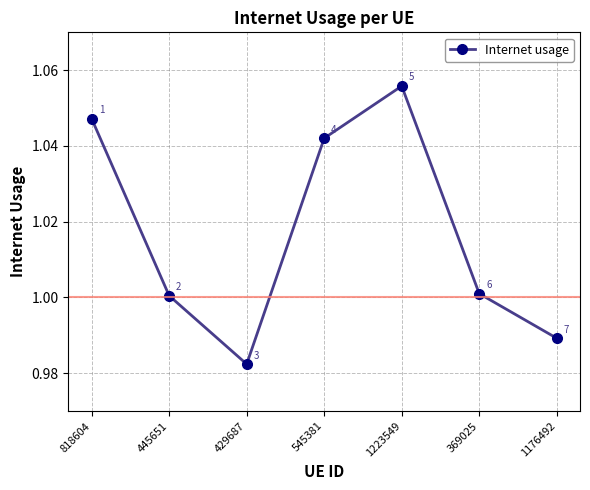

What position from the left is 369025?

6